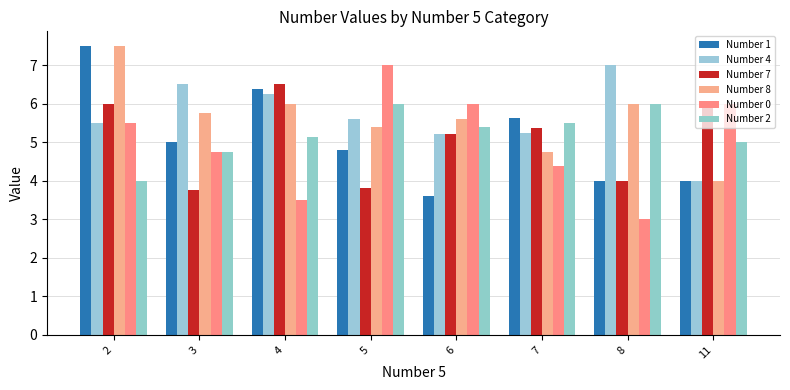

Does the chart contain stacked bars?

No